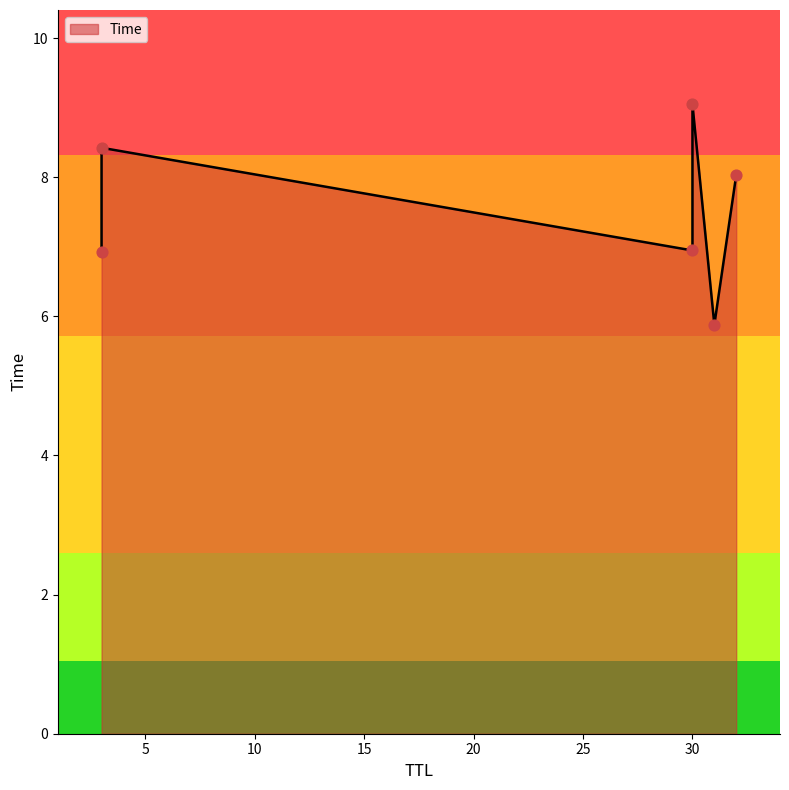

What is the change in value from 31 to 30?

+1.1